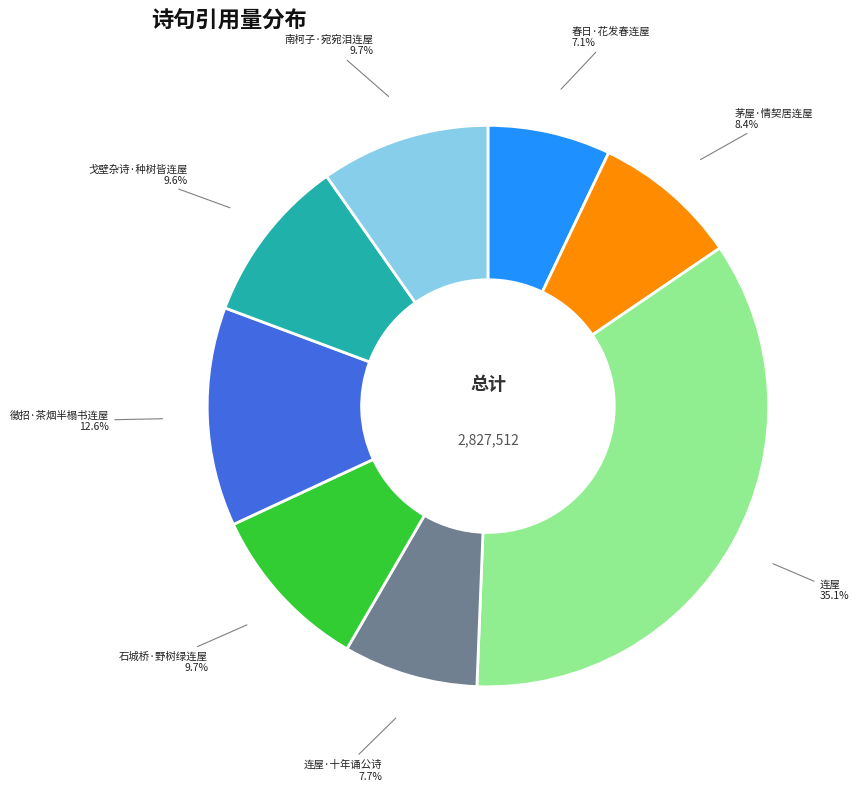

To the nearest percent, what is the difference between the largest and smallest slice percentages?

28%